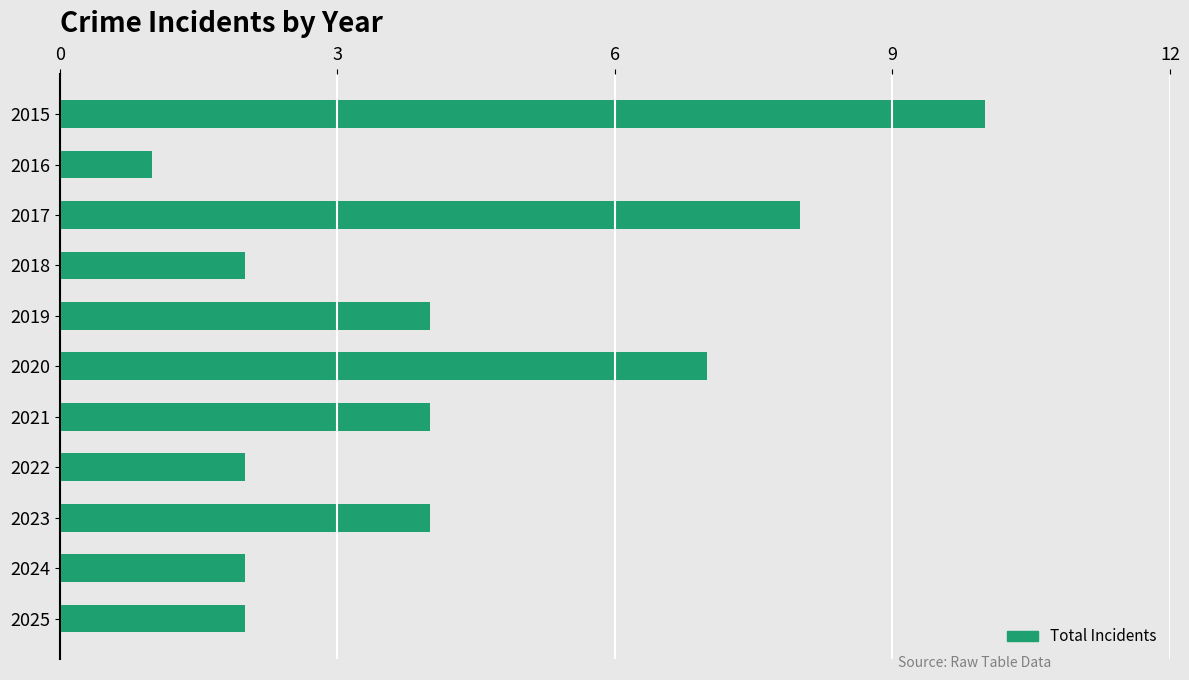

The value at 2022 is 3. True or false?

False